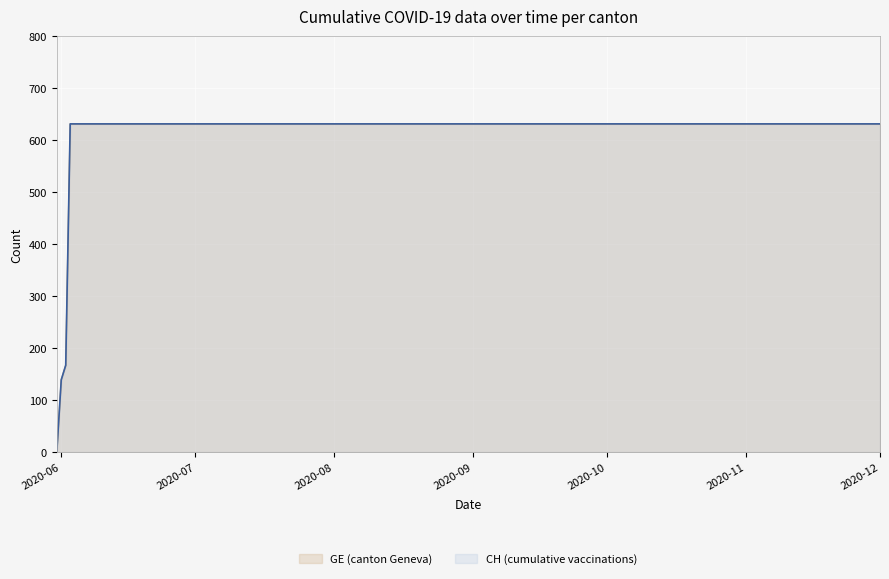

How many lines are shown in the chart?

2